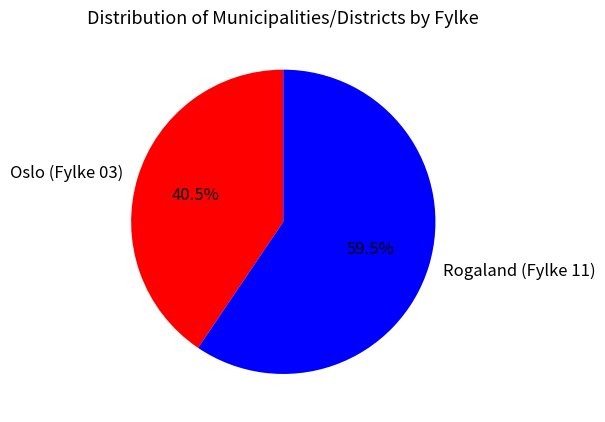

To the nearest percent, what is the average slice percentage?

50%